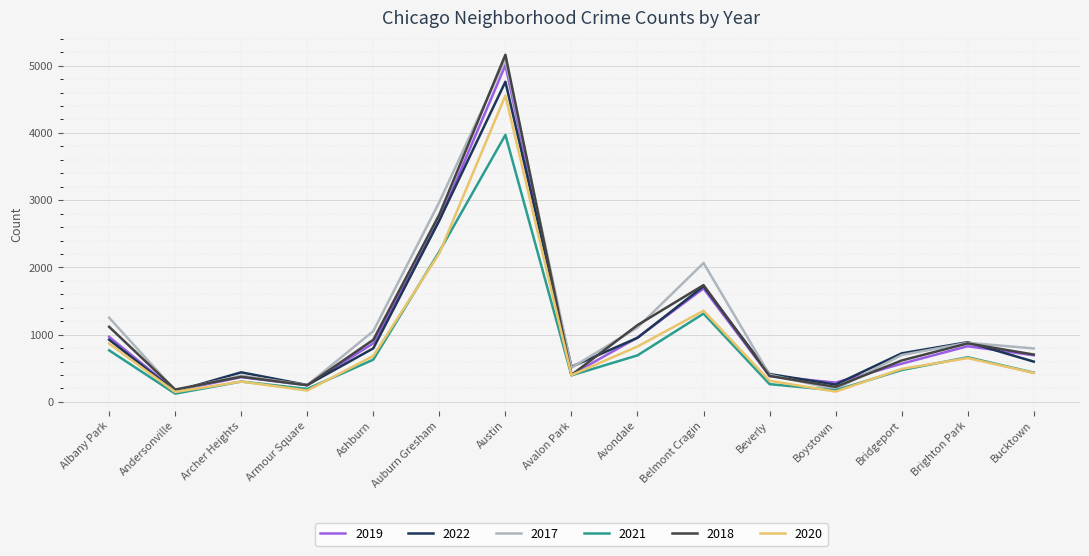

What position from the right is Archer Heights?

13